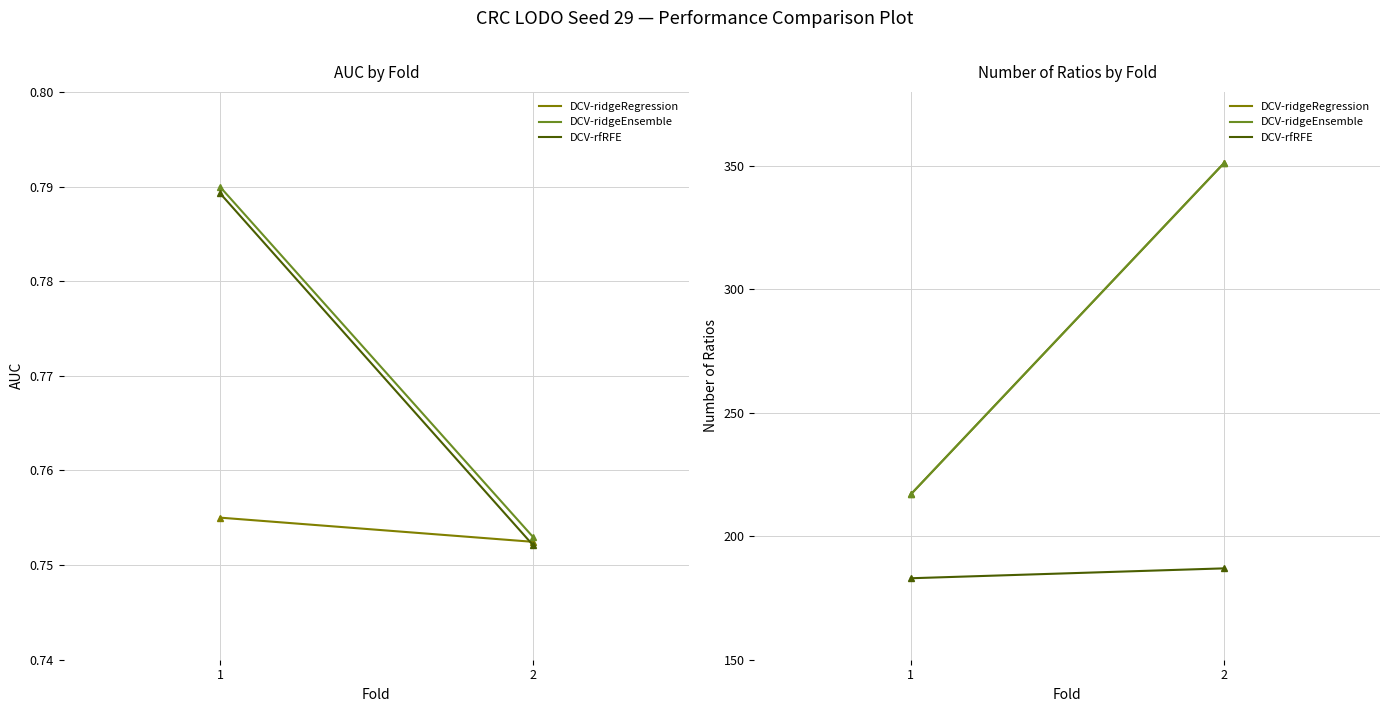

Which series changed the most between 1 and 2?

DCV-ridgeRegression